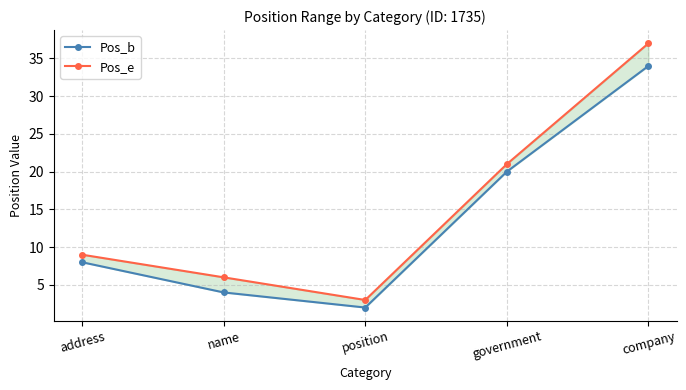

The Pos_b series shows 9 at government. True or false?

False